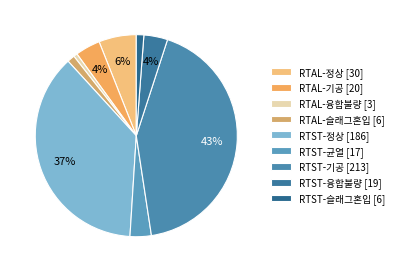

To the nearest percent, what portion does RTAL-융합불량 [3] represent?

1%